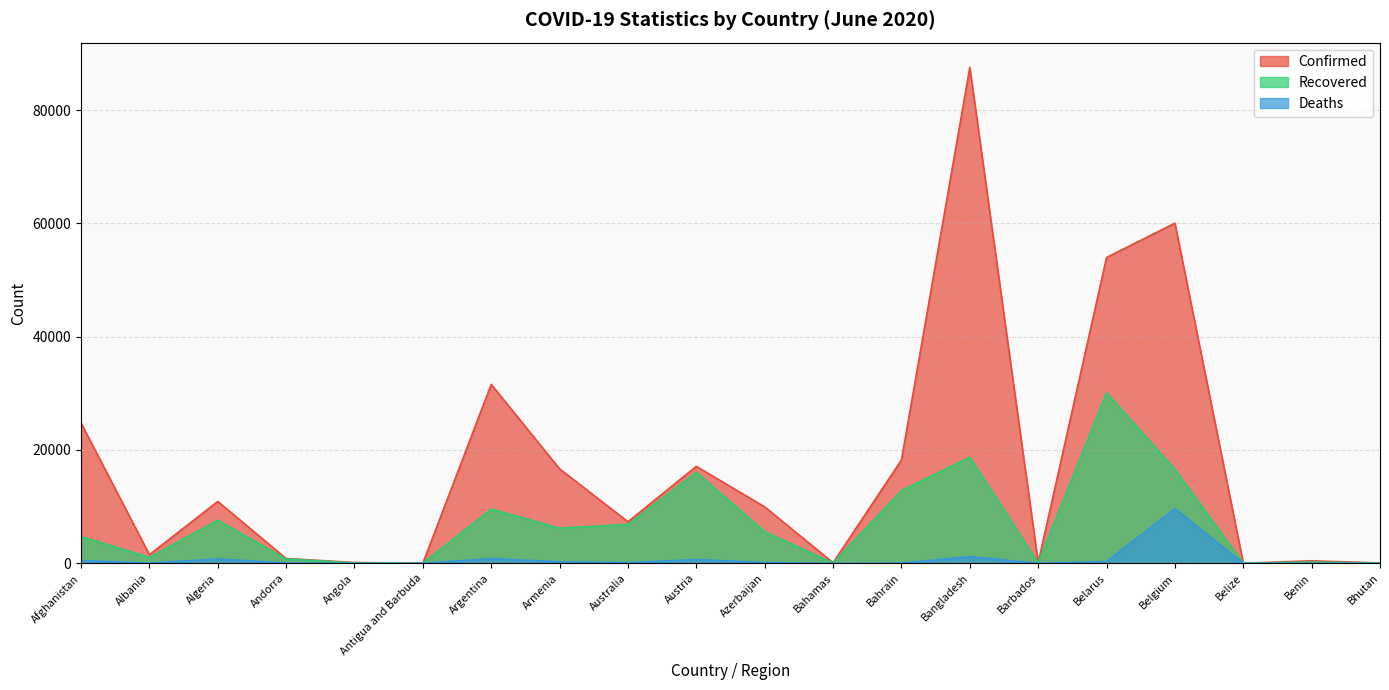

Where is the first local minimum for Confirmed?

Albania